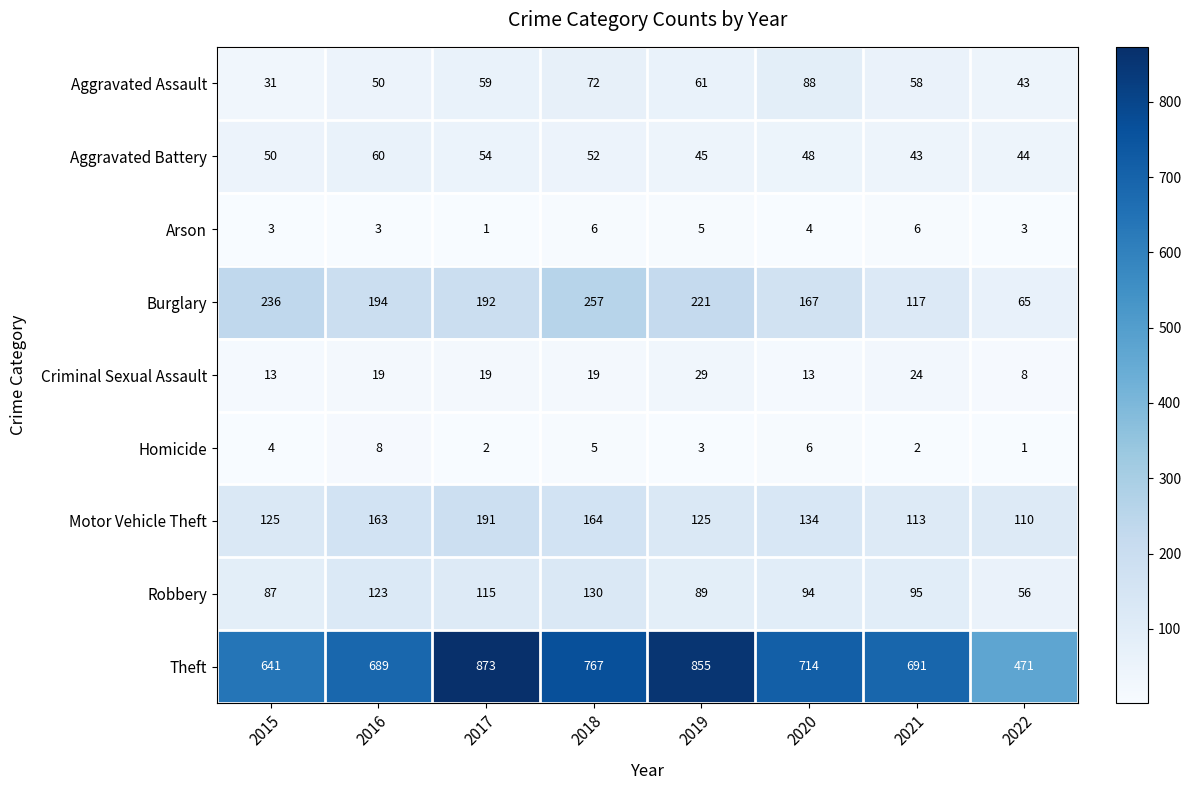

Rank the categories by Robbery value from lowest to highest.

2022, 2015, 2019, 2020, 2021, 2017, 2016, 2018